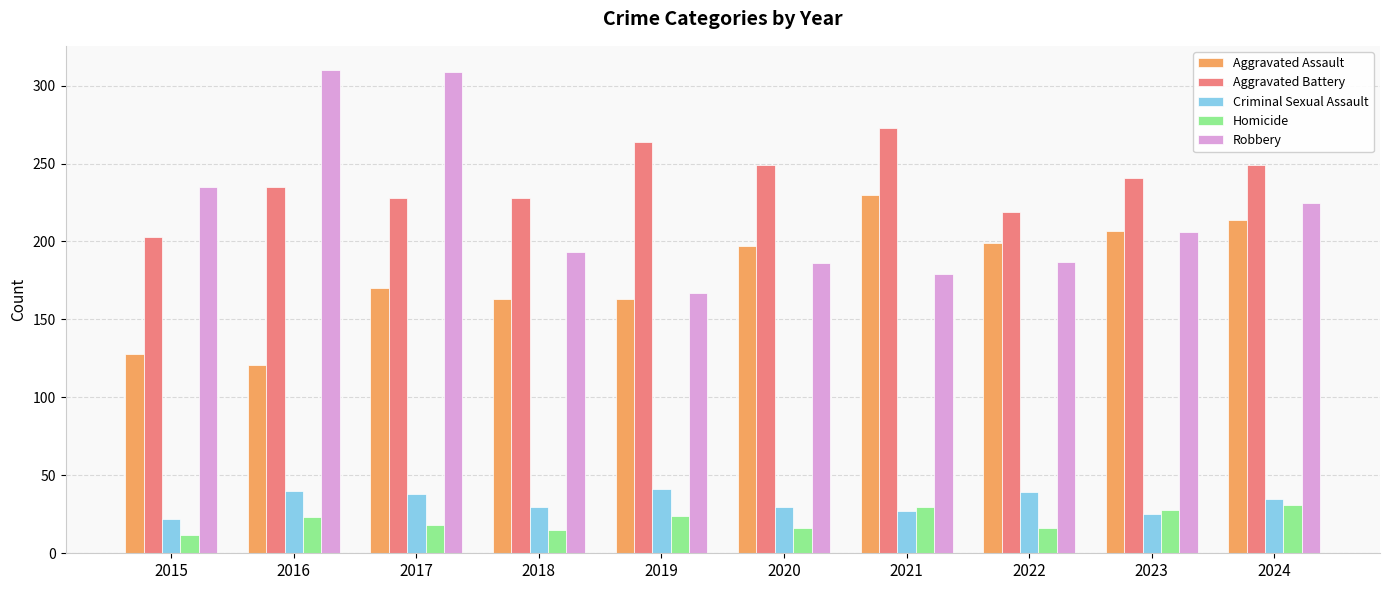

Are the bars grouped side by side (vs. stacked)?

Yes